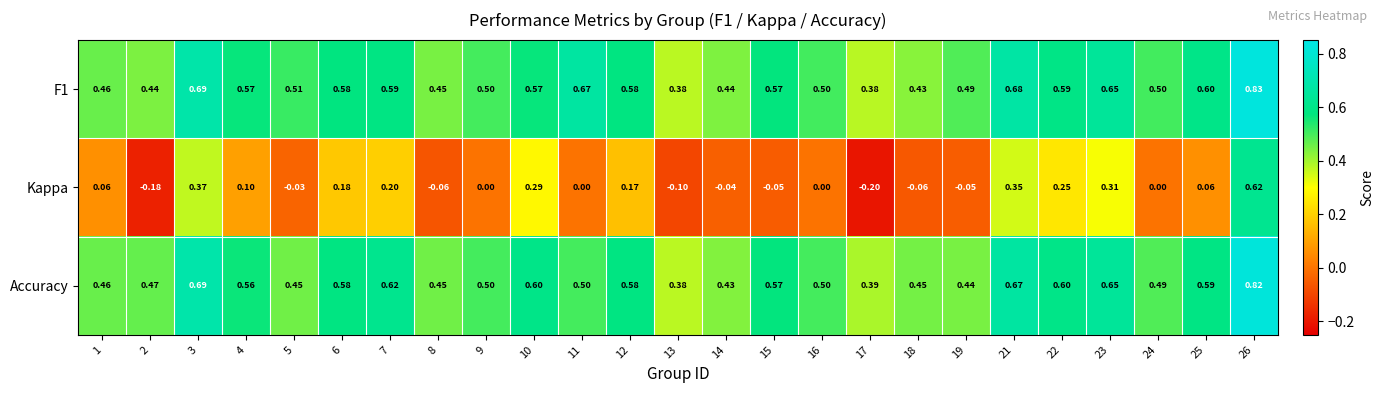

Which series has the largest range (max minus min)?

Kappa